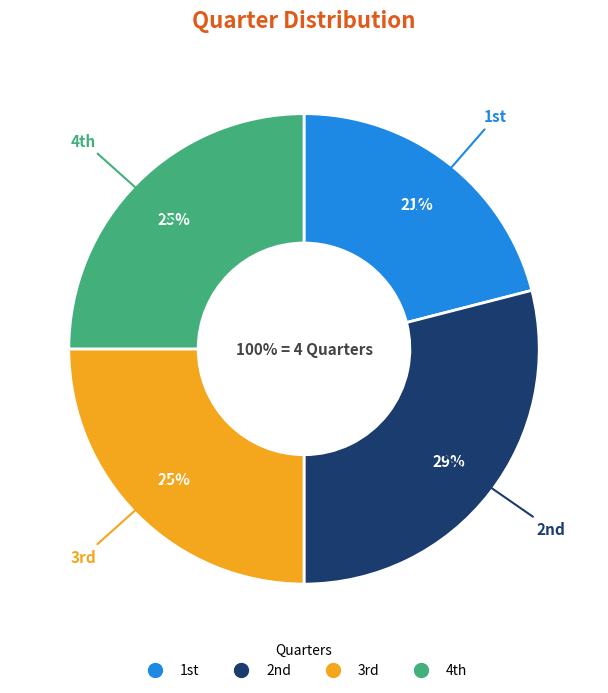

Count the number of slices in the pie.

4